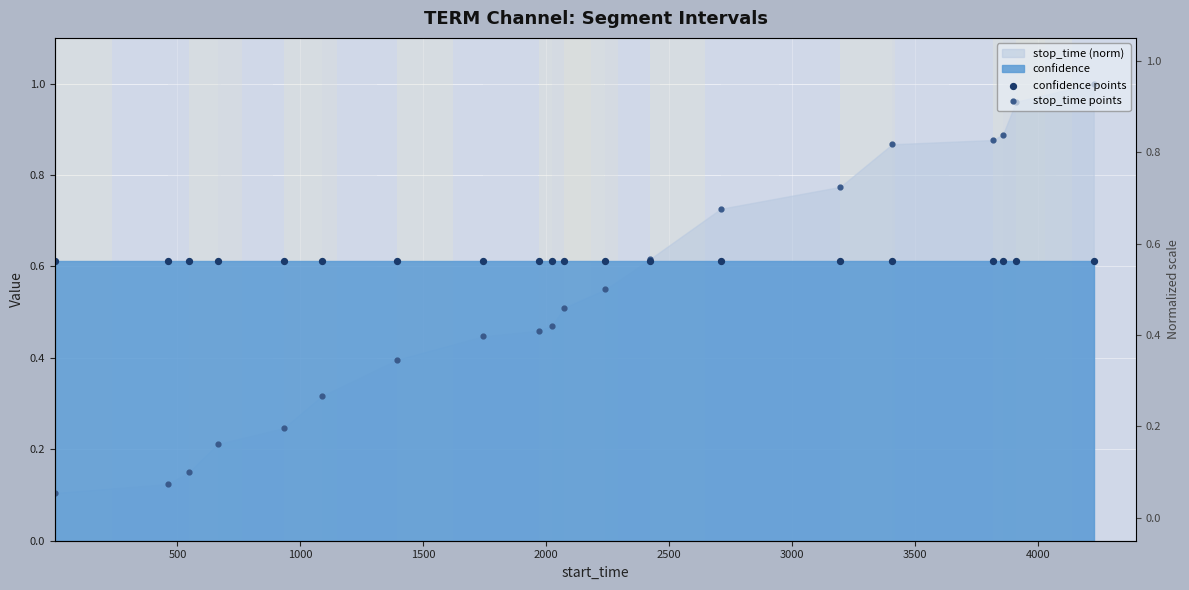

Which series has the widest spread of Y values?

stop_time points